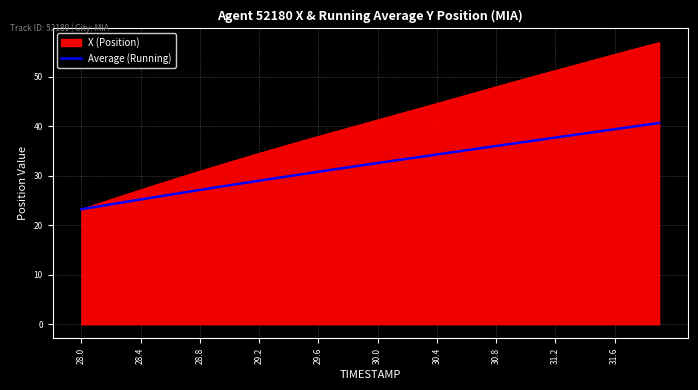

What is the maximum value for Average (Running)?

40.6